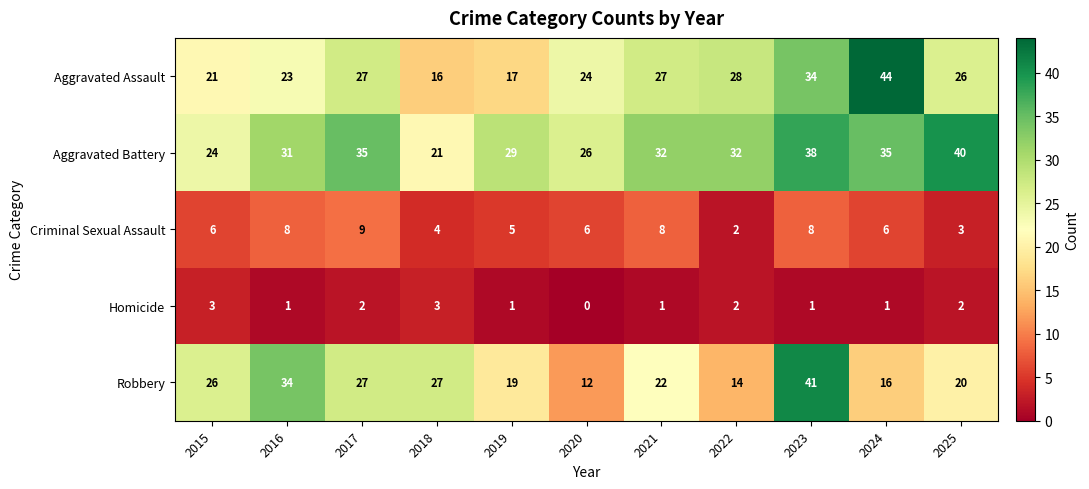

Is it true that Aggravated Assault equals 13 at 2024?

False